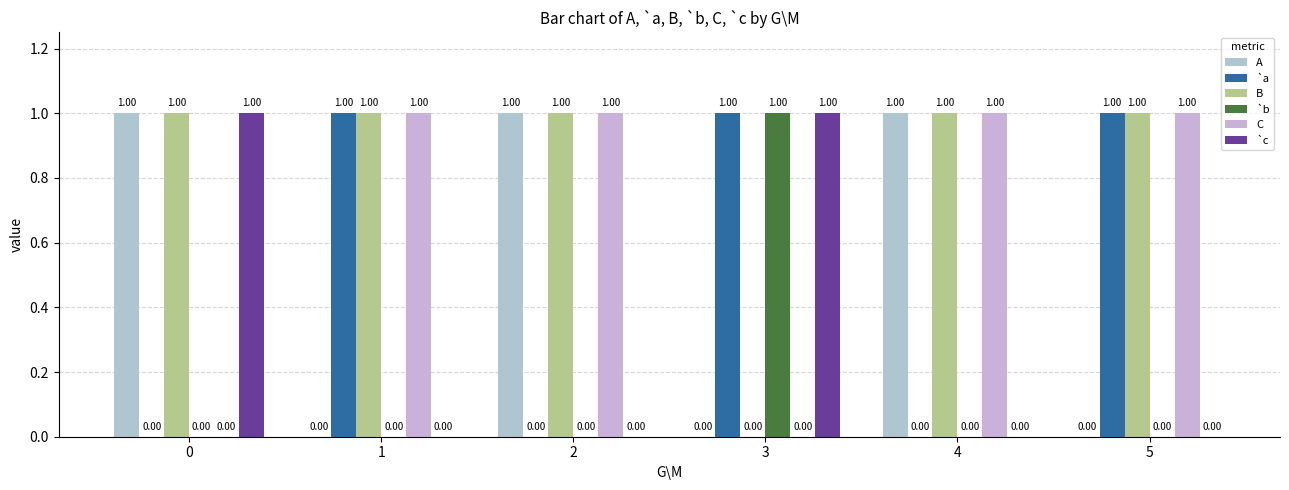

Reading right to left, what are all the values shown in this chart?

A: 5=0	4=1	3=0	2=1	1=0	0=1
`a: 5=1	4=0	3=1	2=0	1=1	0=0
B: 5=1	4=1	3=0	2=1	1=1	0=1
`b: 5=0	4=0	3=1	2=0	1=0	0=0
C: 5=1	4=1	3=0	2=1	1=1	0=0
`c: 5=0	4=0	3=1	2=0	1=0	0=1